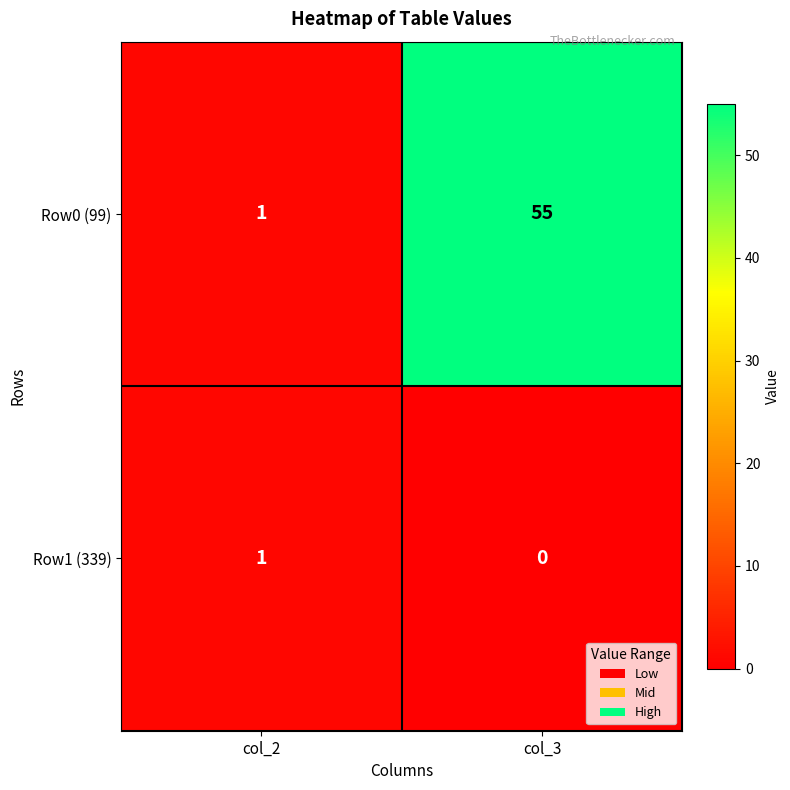

What is the average value of the Row0 (99) series?

28